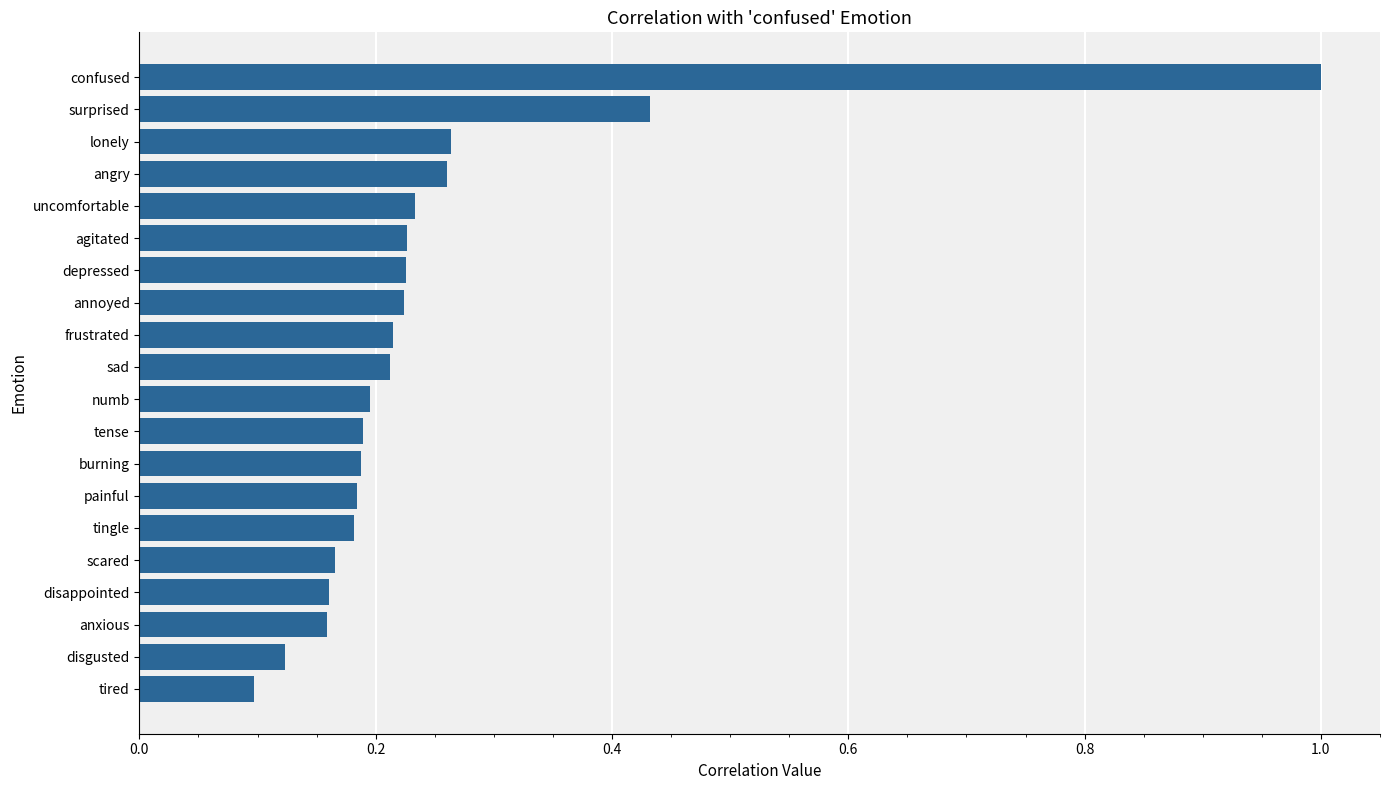

What is the label of the 10th bar from the bottom?

numb